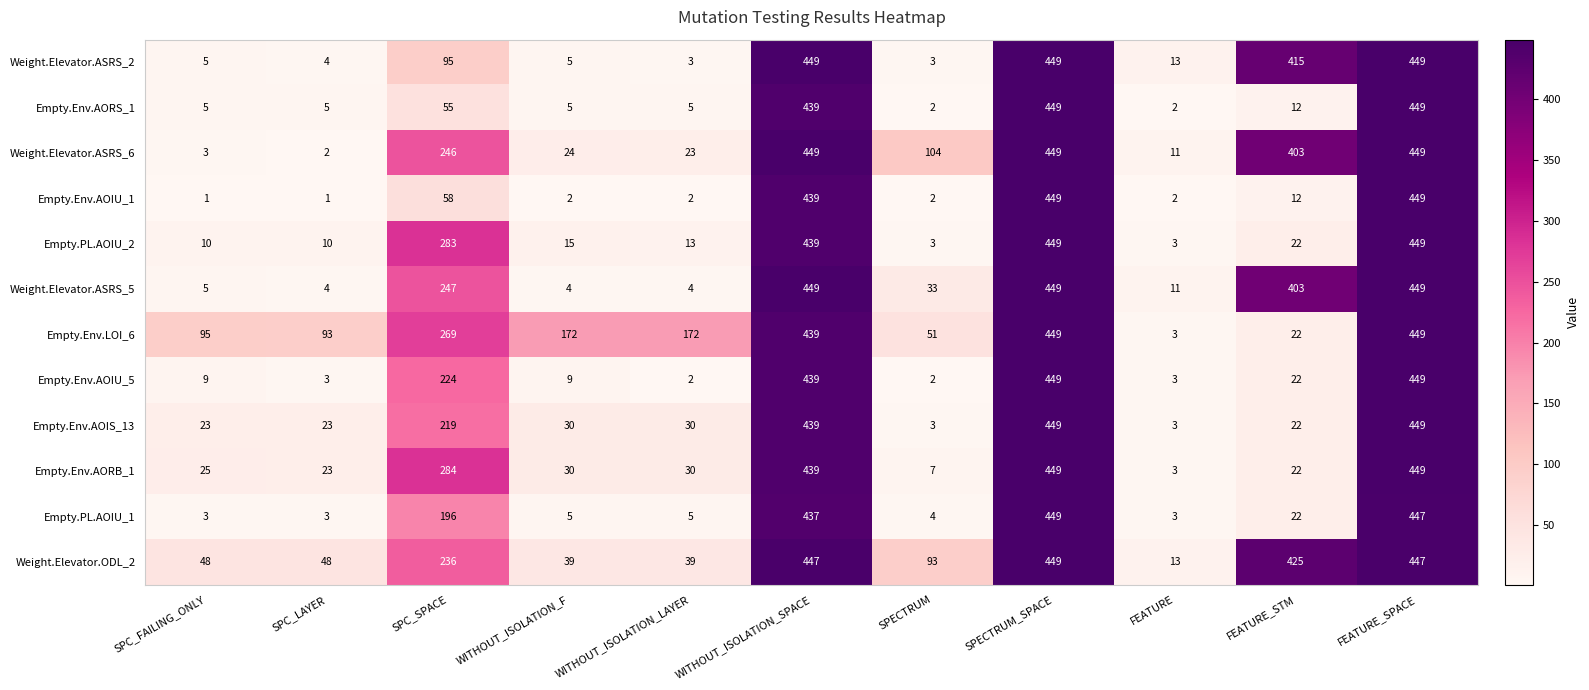

What is the lowest value of the Weight.Elevator.ASRS_2 series?

3